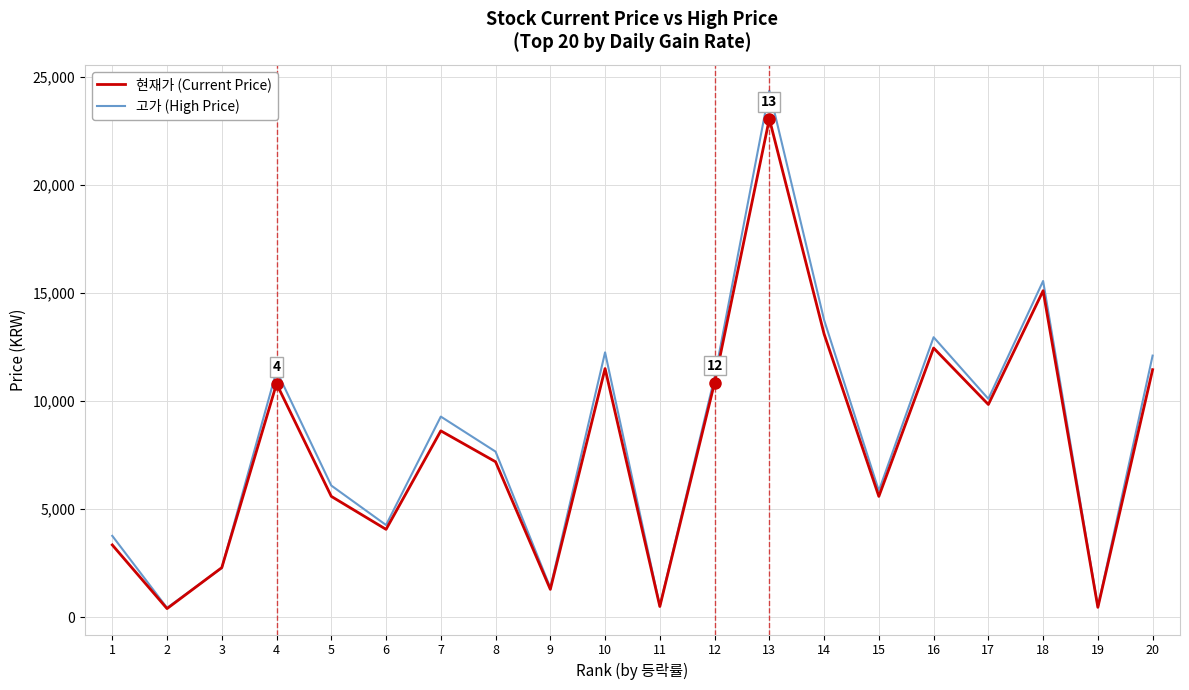

What are all the series names shown in the legend?

현재가 (Current Price), 고가 (High Price)